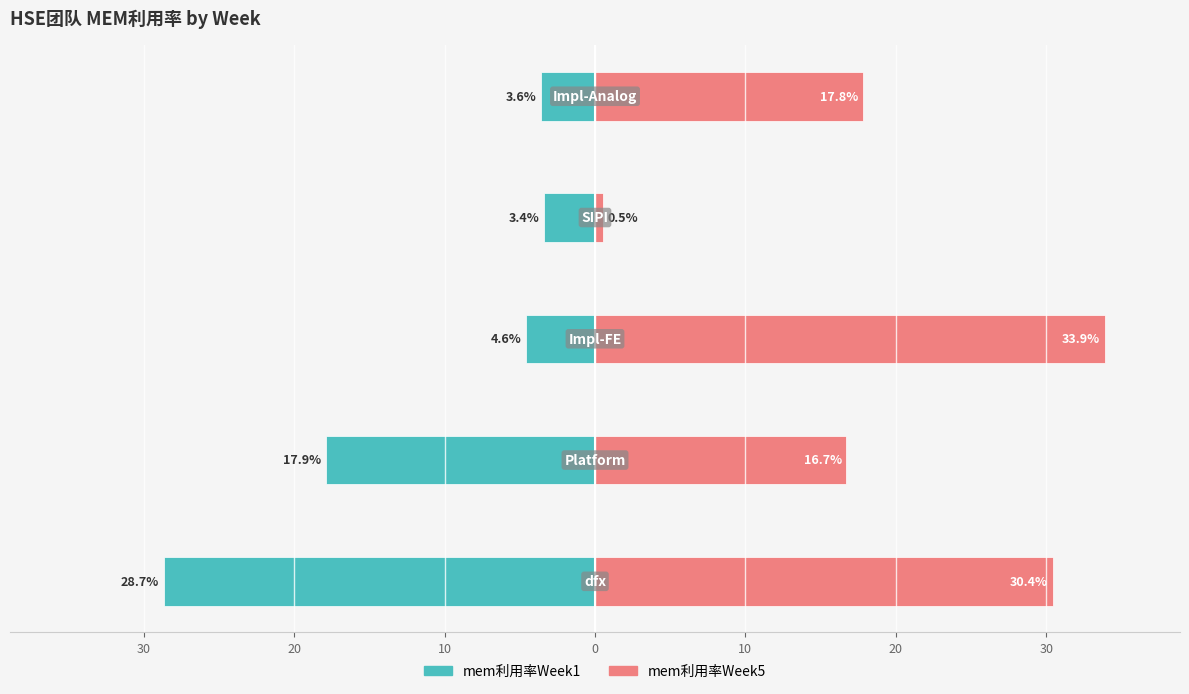

True or false: mem利用率Week5 has a value of 17.8 at 10.

True